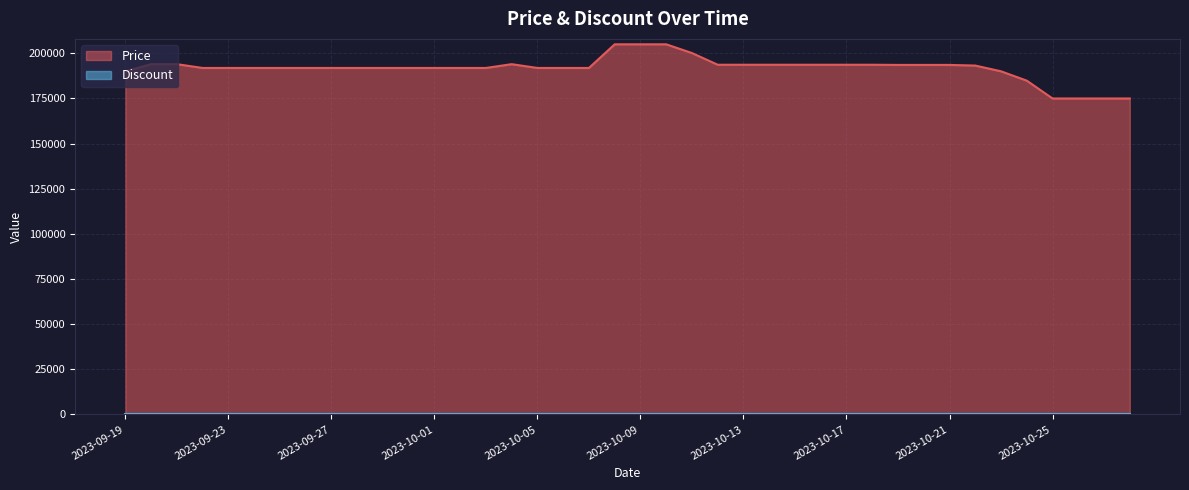

What is the greatest value displayed?

205000